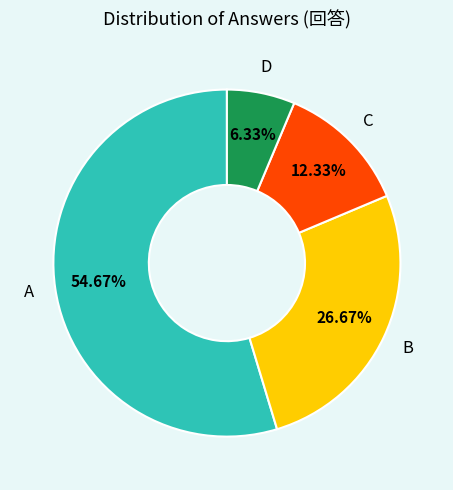

Which slice is the largest?

A